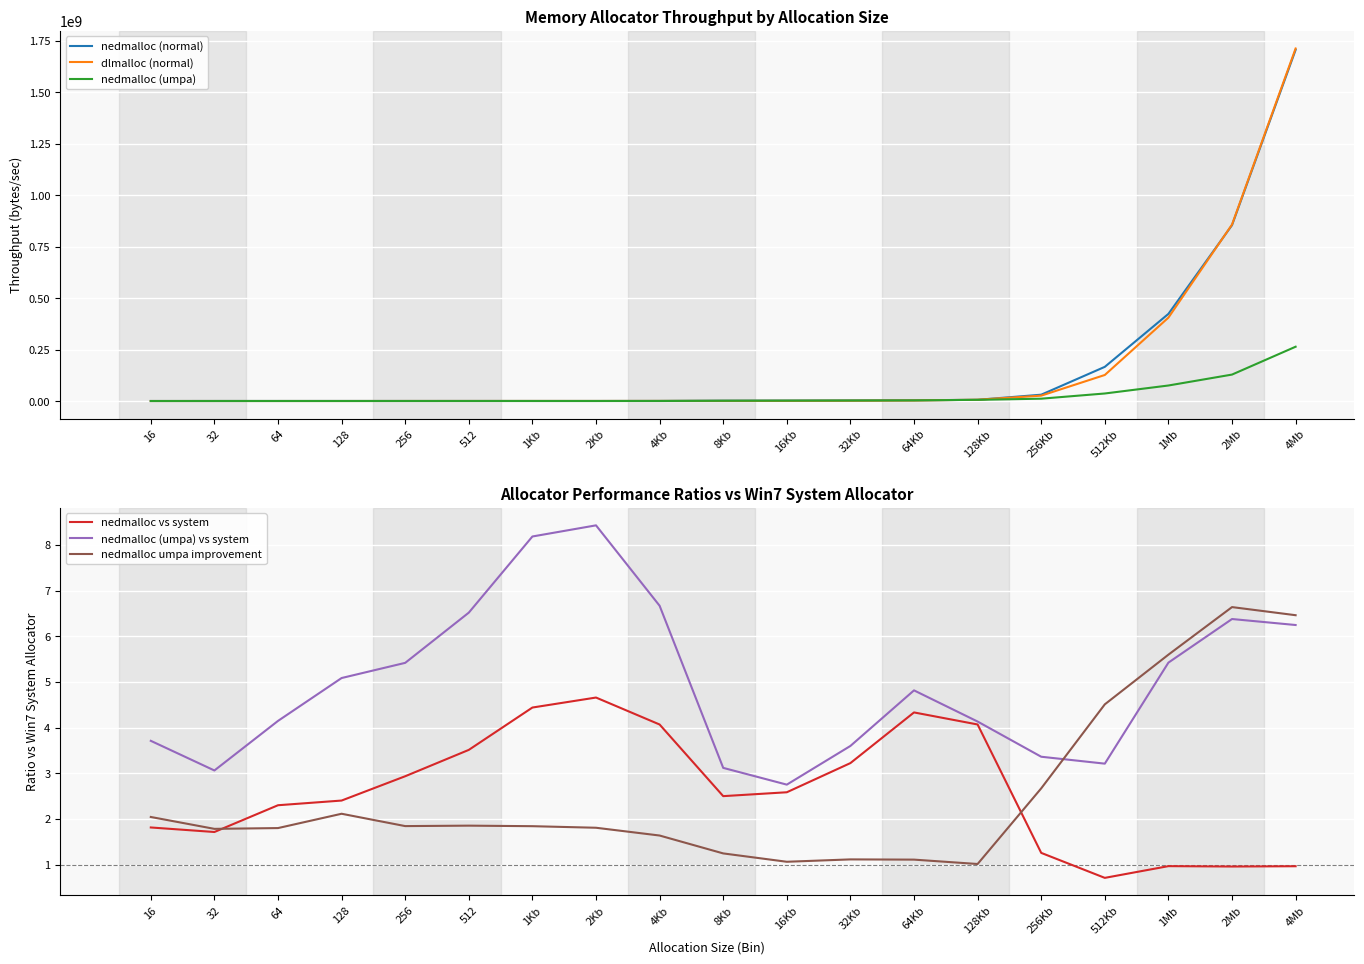

True or false: nedmalloc vs system and nedmalloc (normal) intersect in this chart.

False